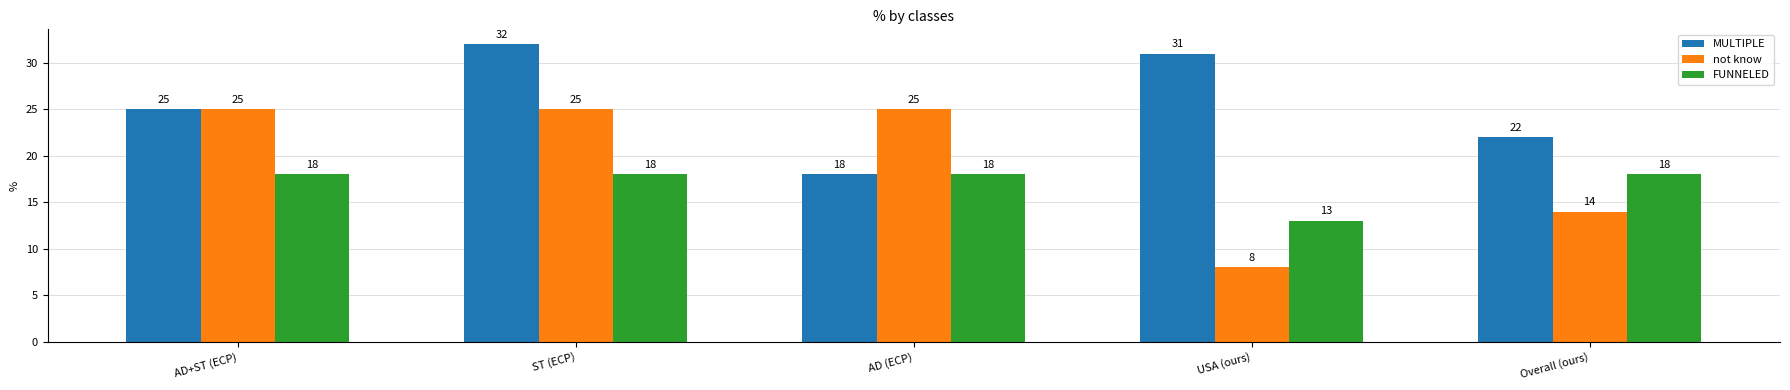

What is the minimum value for not know?

8